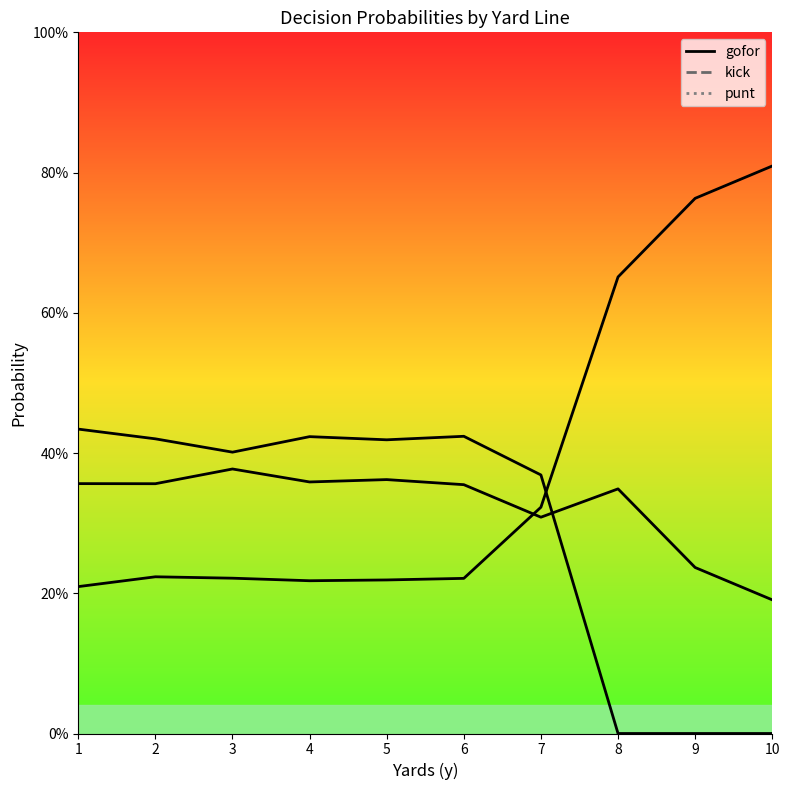

What is the total value across all series at 4?

1.0